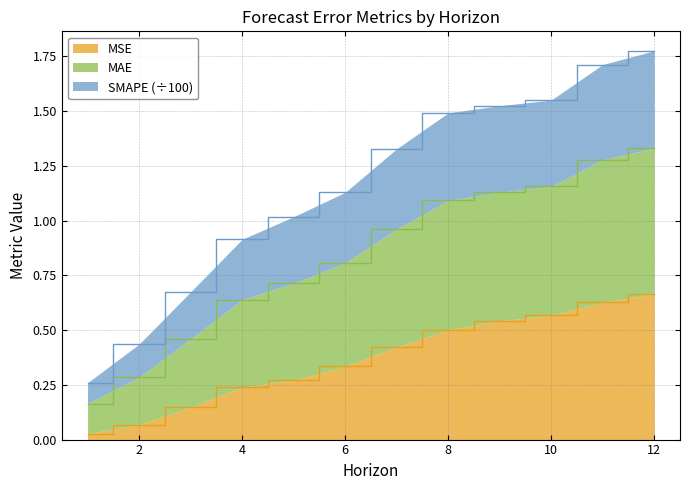

Rank the categories by MAE value from highest to lowest.

12, 11, 10, 9, 8, 7, 6, 5, 4, 3, 2, 1